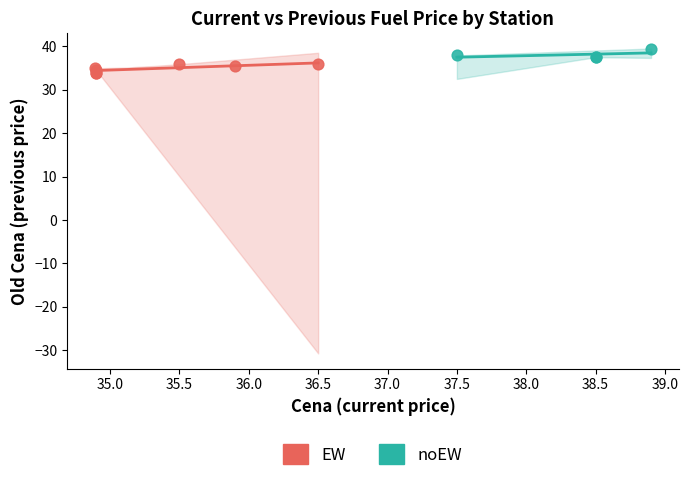

Which series reaches the minimum Y coordinate?

EW